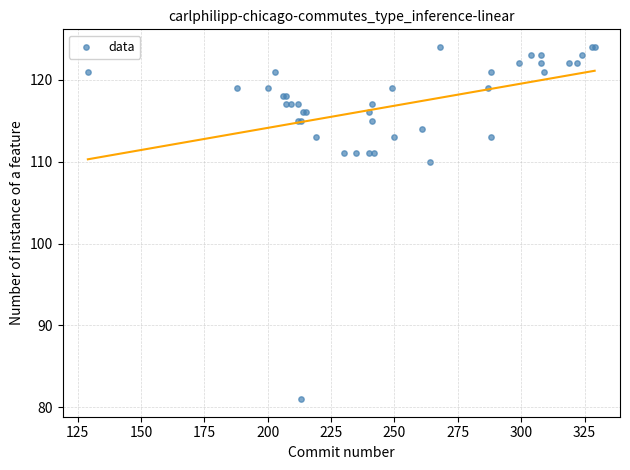

What Y value in the scatter plot is closest to 102?

110